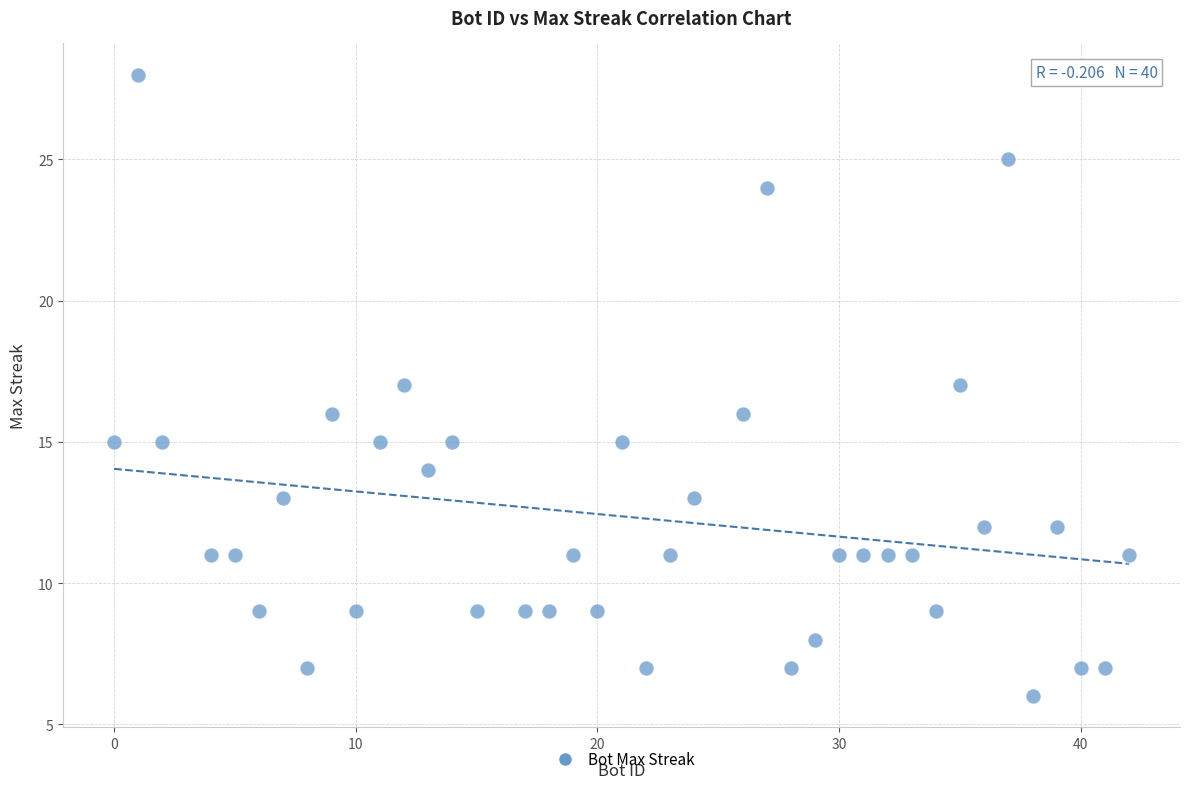

What is the range of Y values (max minus min)?

22